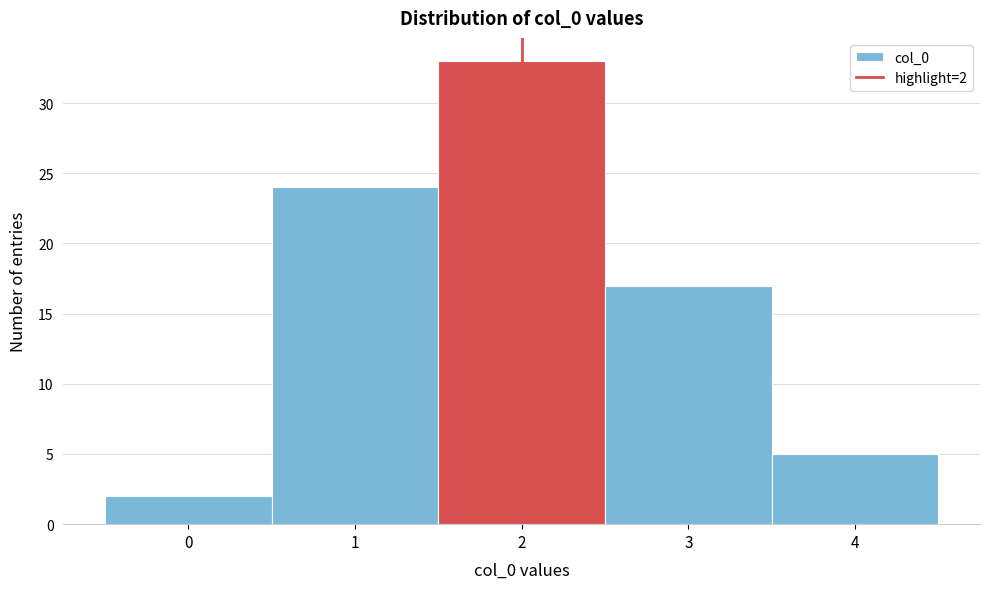

Which range on the x-axis has the tallest bar?

1.5 to 2.5